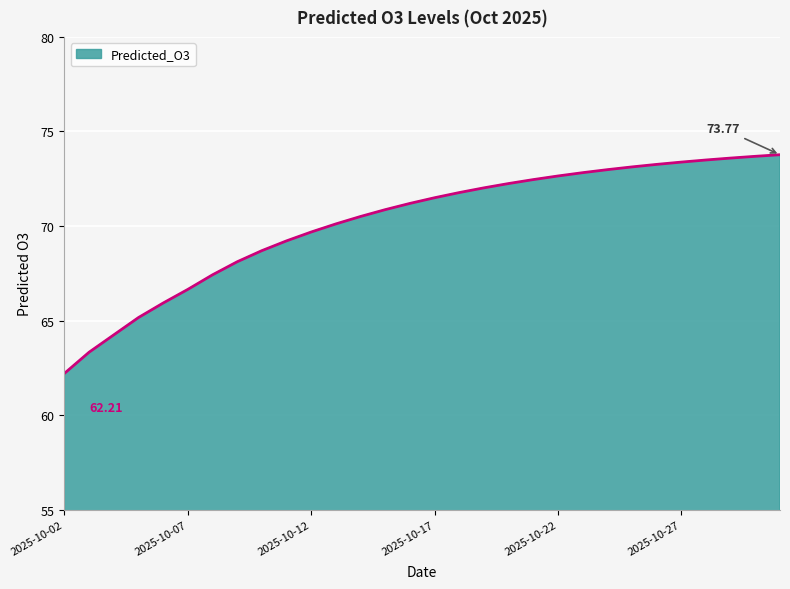

At which label does the data first exceed 71?

2025-10-16